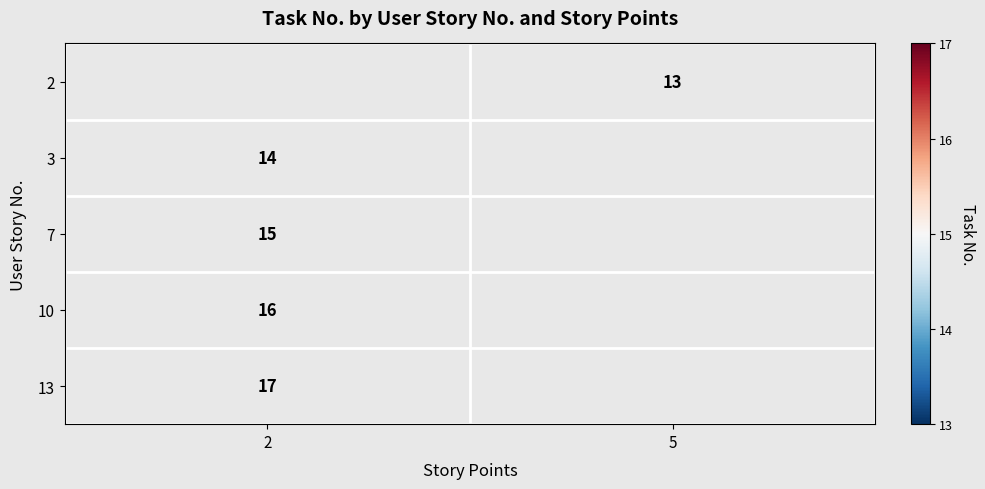

The value of 7 at 2 is 24. True or false?

False